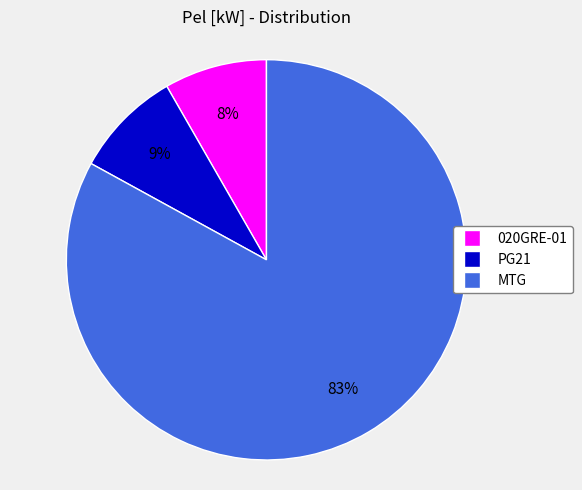

To the nearest percent, what is the combined percentage of MTG and PG21?

92%